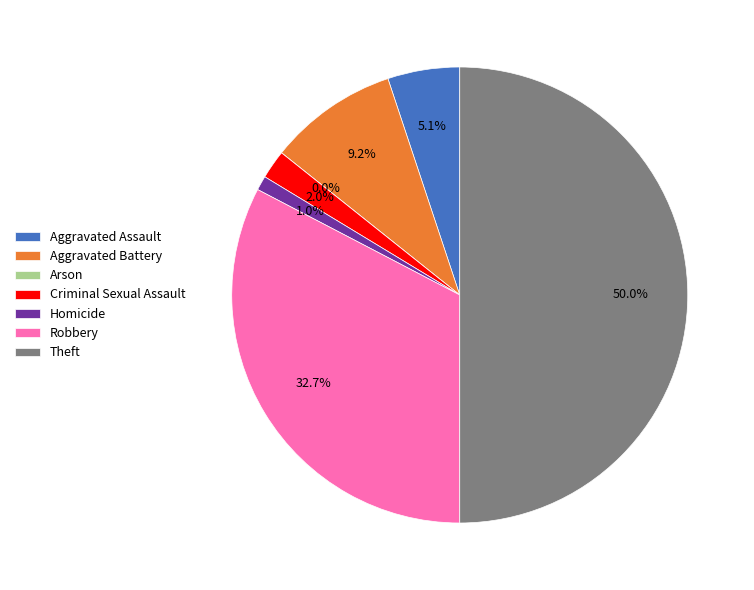

What percentage is the Criminal Sexual Assault slice, to the nearest percent?

2%